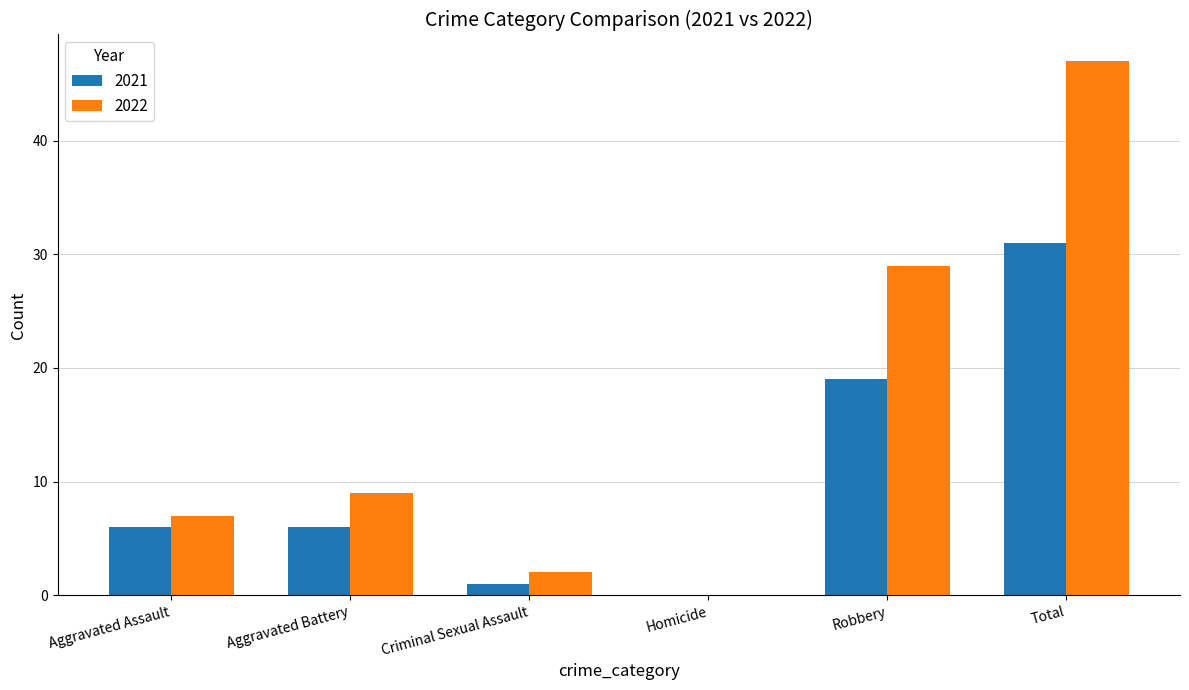

Reading left to right, extract all data points from this chart.

2021: 6	6	1	0	19	31
2022: 7	9	2	0	29	47